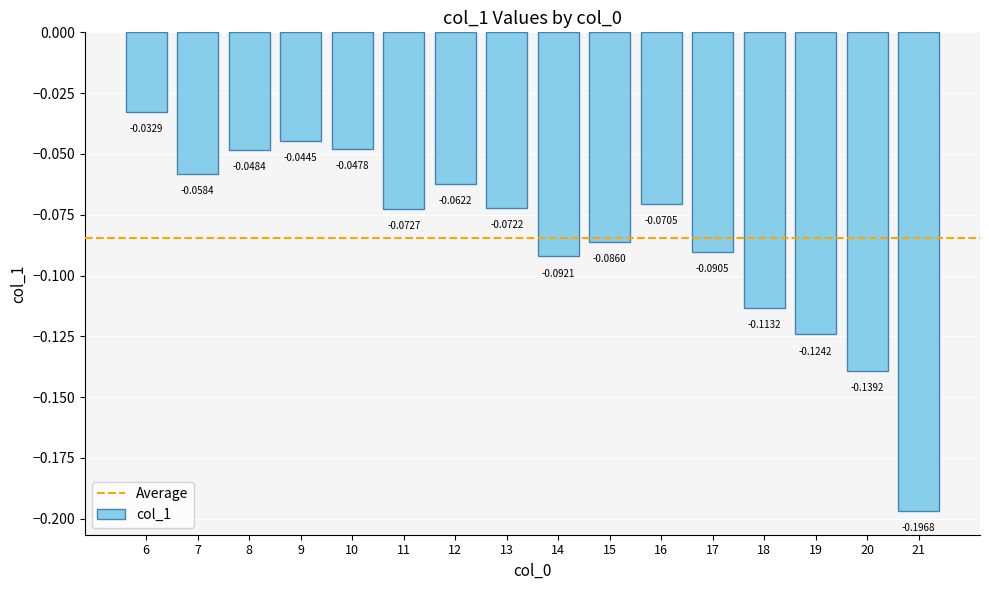

Between 21 and 9, which is larger?

9